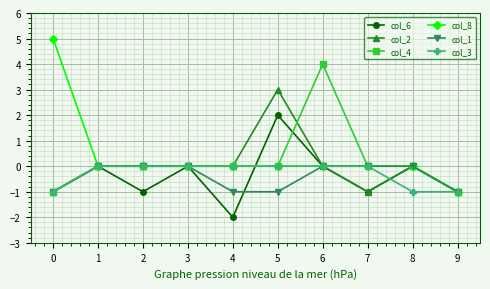

Reading left to right, list all the values displayed in this chart.

col_6: -1	0	-1	0	-2	2	0	-1	0	-1
col_2: -1	0	0	0	0	3	0	-1	0	-1
col_4: -1	0	0	0	0	0	4	0	0	-1
col_8: 5	0	0	0	0	0	0	0	0	-1
col_1: -1	0	0	0	-1	-1	0	0	0	-1
col_3: -1	0	0	0	0	0	0	0	-1	-1